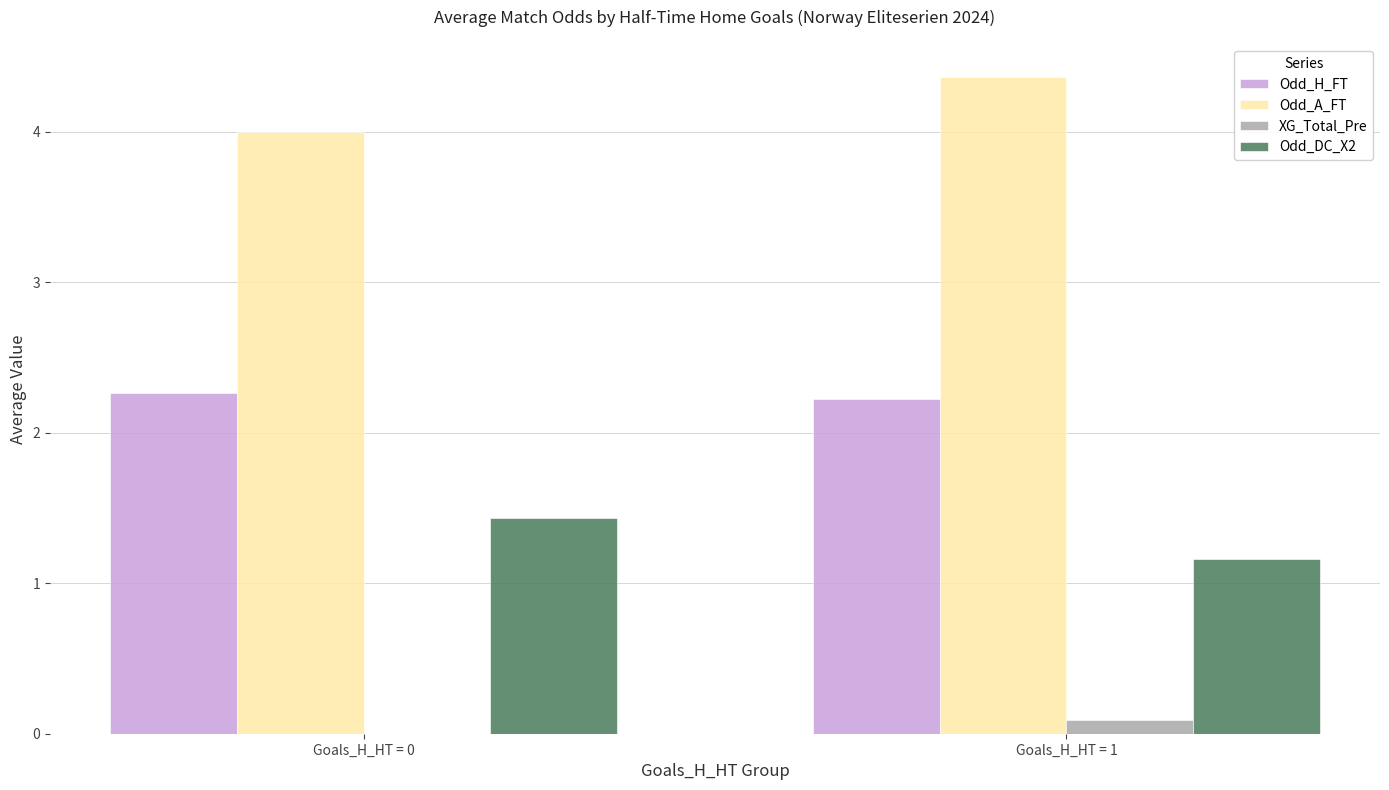

The Odd_H_FT series shows 1.5 at Goals_H_HT = 0. True or false?

False